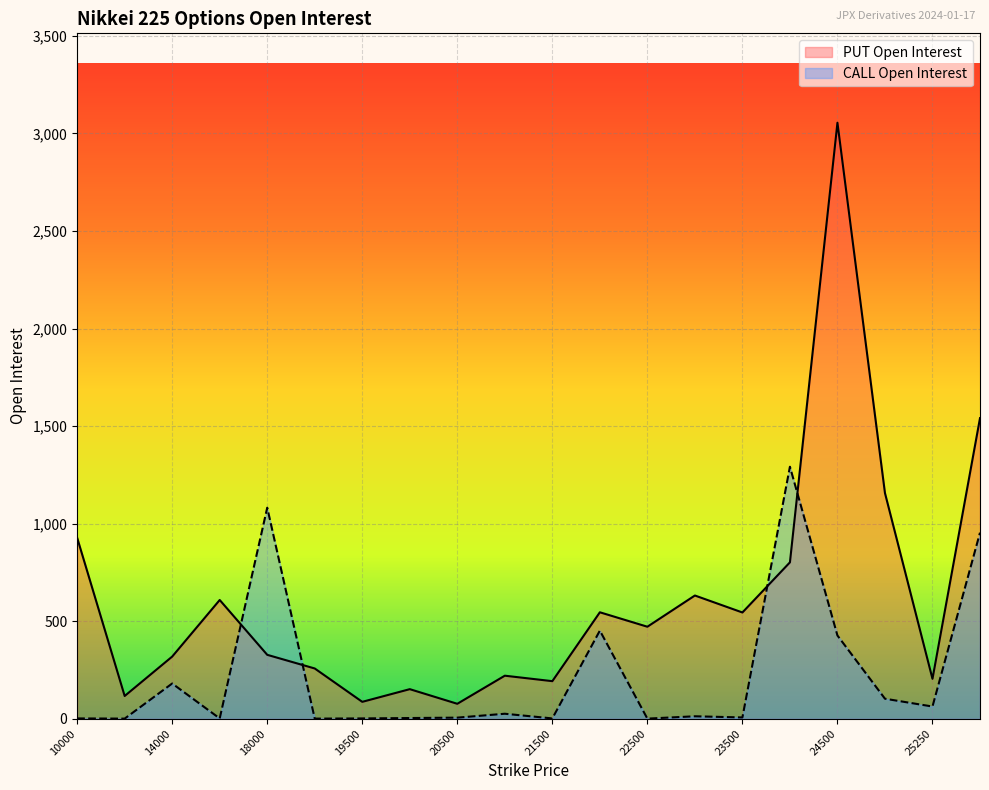

What is the difference between the PUT Open Interest values at 18000 and 23000?

304